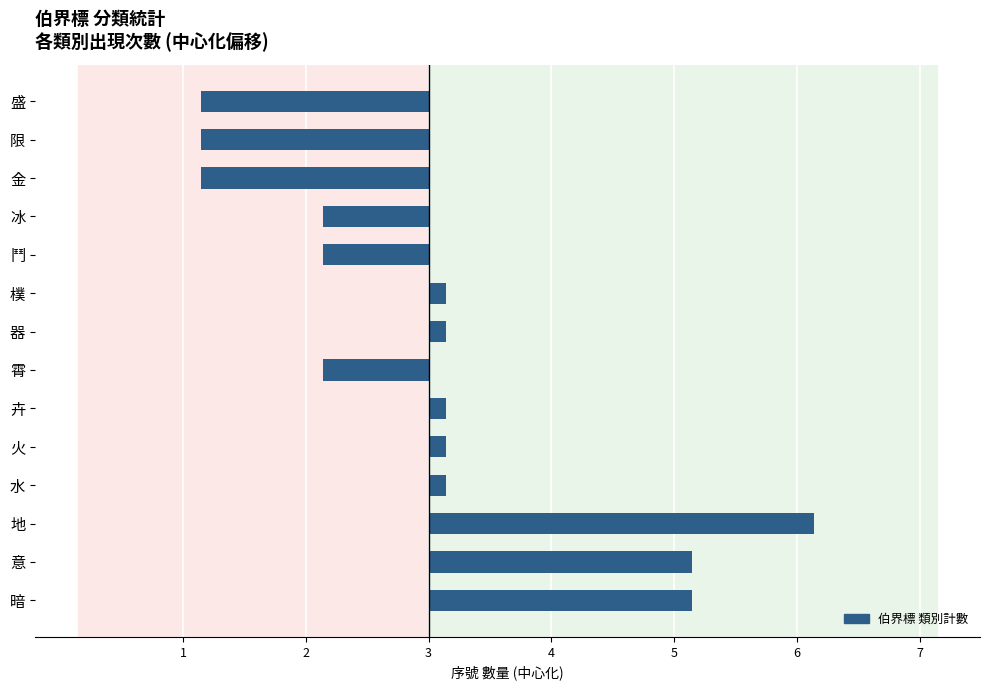

Are the bars horizontal?

Yes